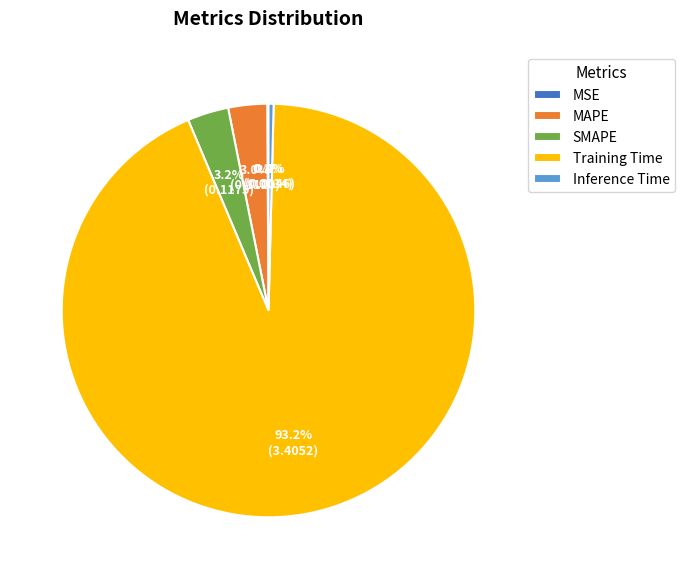

Combined, do MAPE and Inference Time account for over 50%?

No